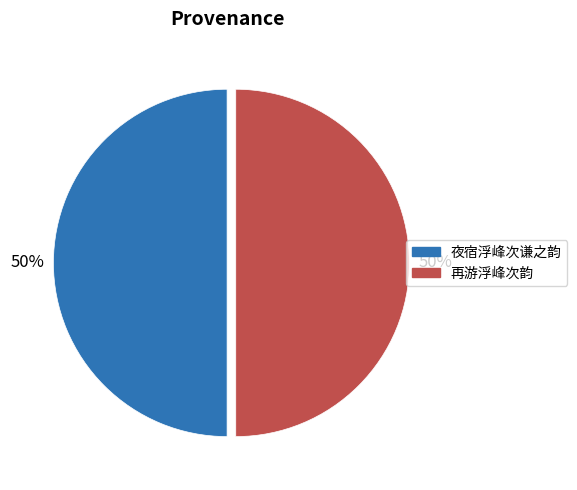

How many segments does this pie chart have?

2